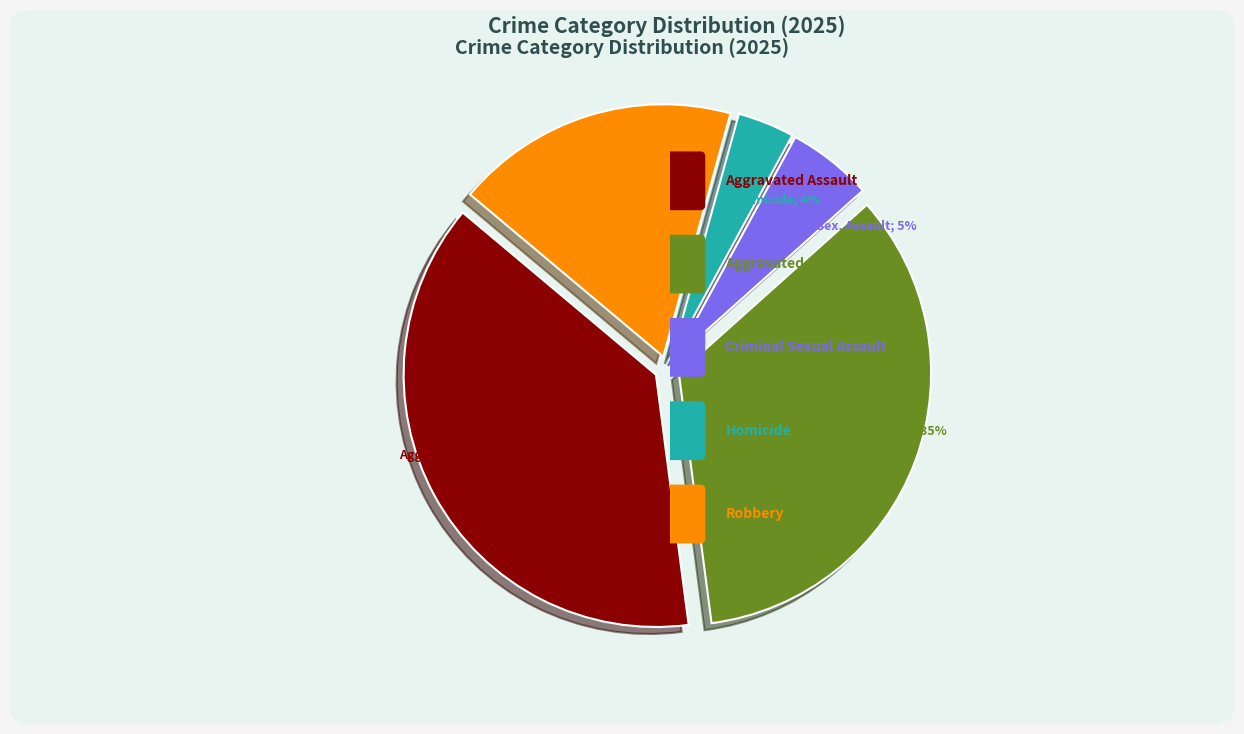

Is there a majority slice in this chart?

No